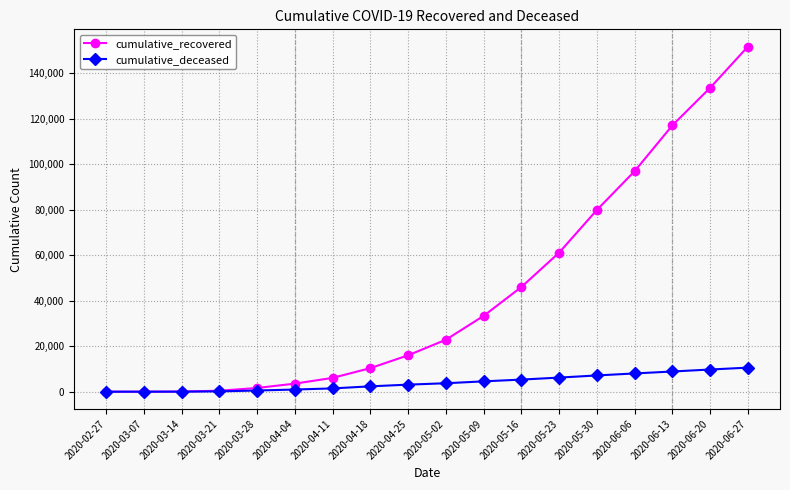

Which series has the largest range (max minus min)?

cumulative_recovered